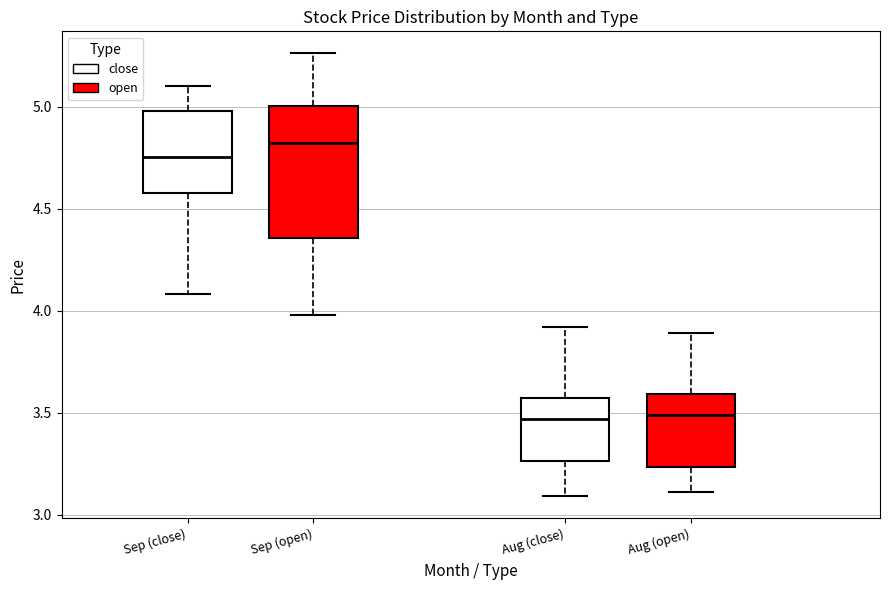

Reading left to right, transcribe this box plot: for each box, give where its median line is, the range the box spans, and where its two whiskers end, as read against the y-axis. The values are not printed on the chart, so give them approximately, as read against the axis.

Sep (close): median 4.75, box 4.60 to 5.00, whiskers 4.10 to 5.10
Sep (open): median 4.80, box 4.35 to 5.00, whiskers 4.00 to 5.25
Aug (close): median 3.45, box 3.25 to 3.55, whiskers 3.10 to 3.90
Aug (open): median 3.50, box 3.25 to 3.60, whiskers 3.10 to 3.90